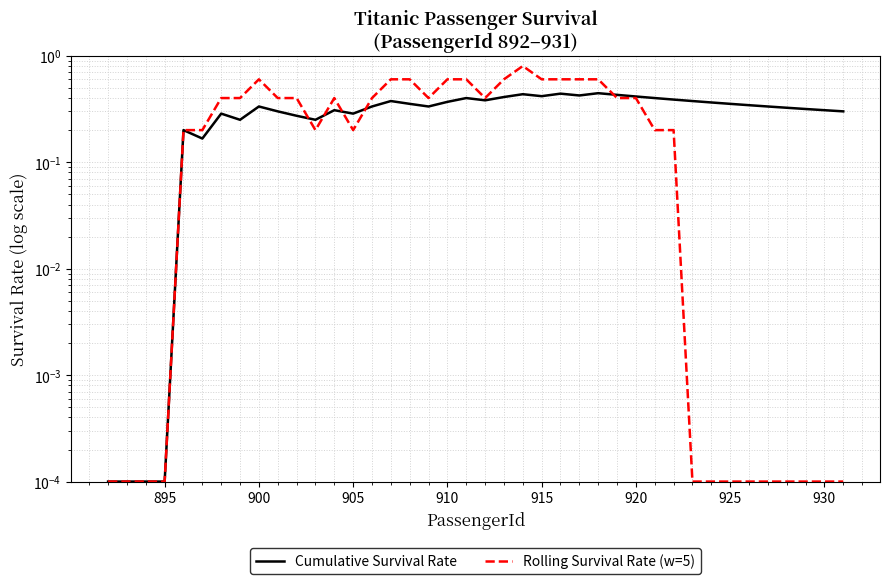

Rank the series by their maximum value, from highest to lowest.

Rolling Survival Rate (w=5), Cumulative Survival Rate